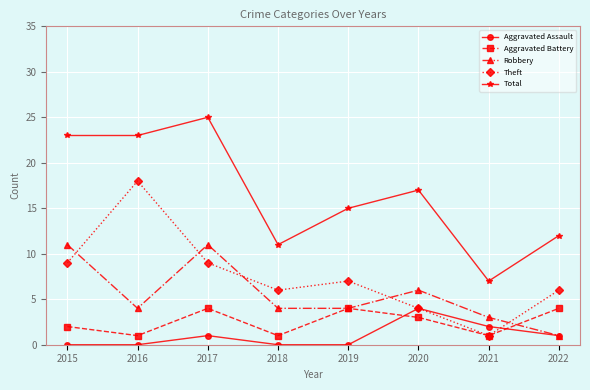

How many lines are shown in the chart?

5